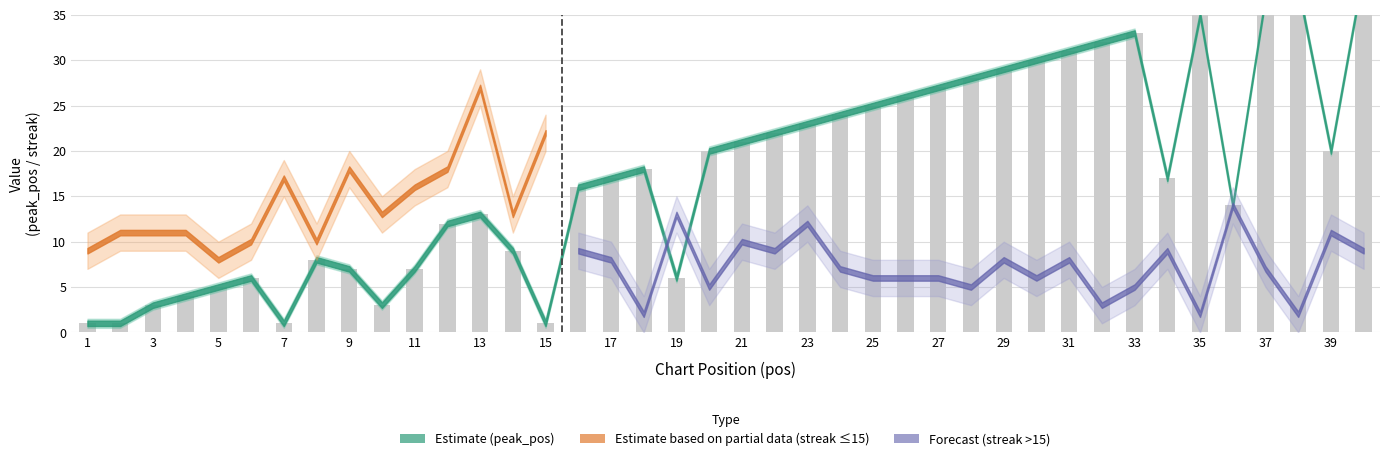

What is the ratio of the value at 28 to the value at 17?

1.6